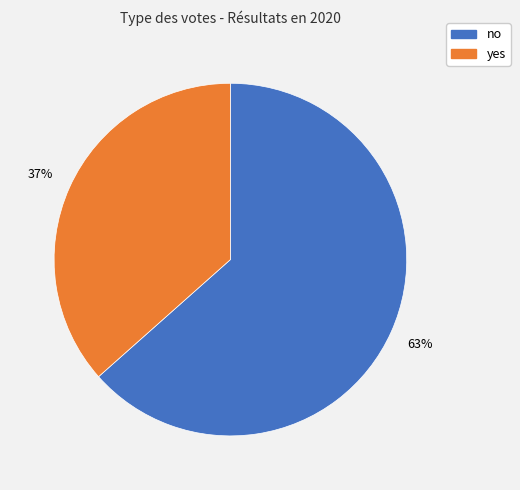

Does any single category account for the majority?

Yes